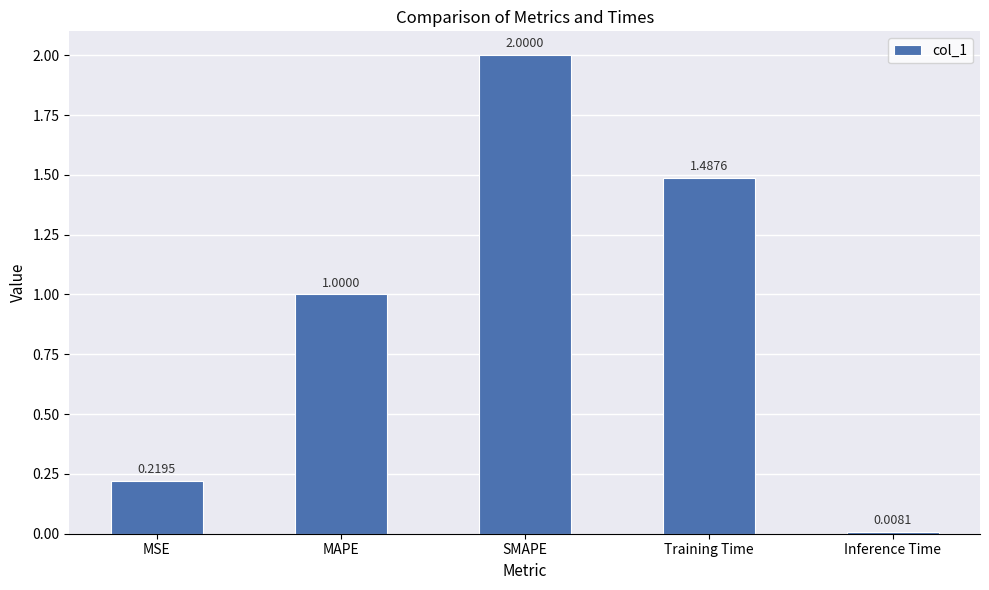

Which label corresponds to the smallest value in the chart?

Inference Time